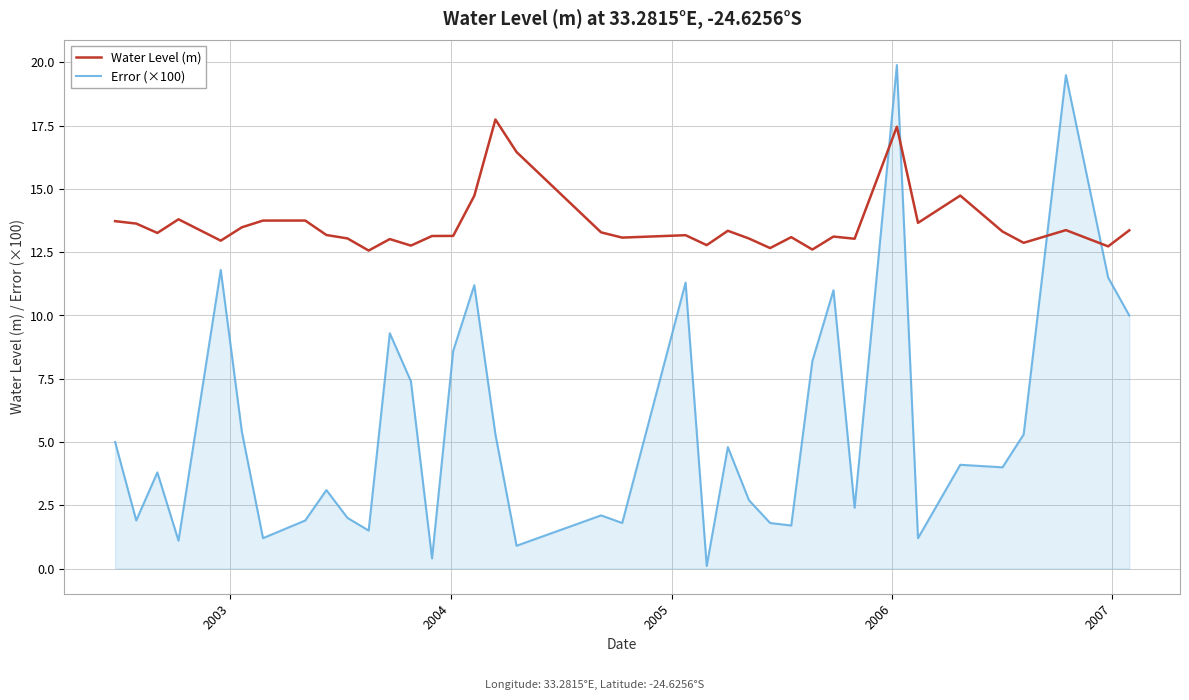

Which series has the largest range (max minus min)?

Error (×100)